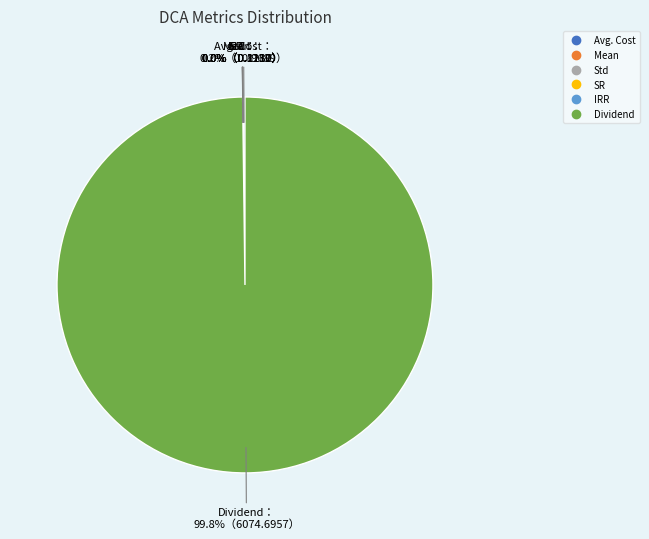

Which slice is the largest?

Dividend